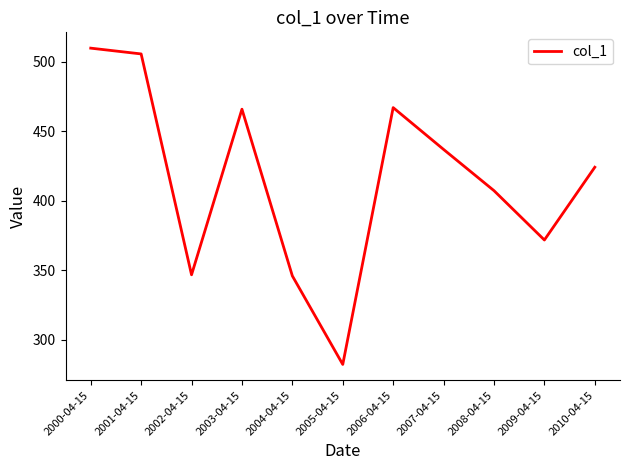

At which label is the value closest to 396?

2008-04-15